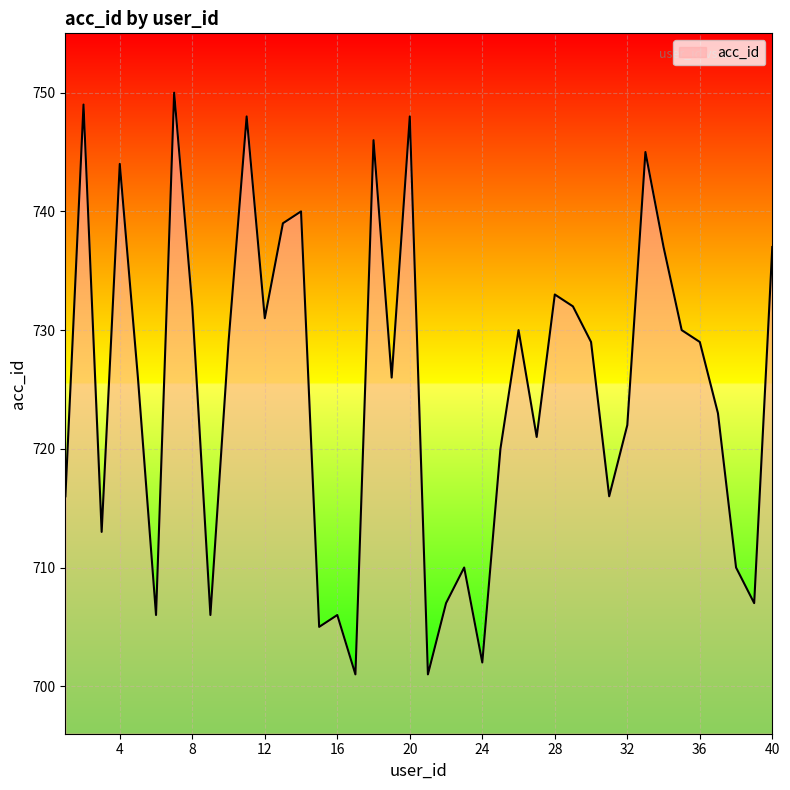

What is the greatest value displayed?

750